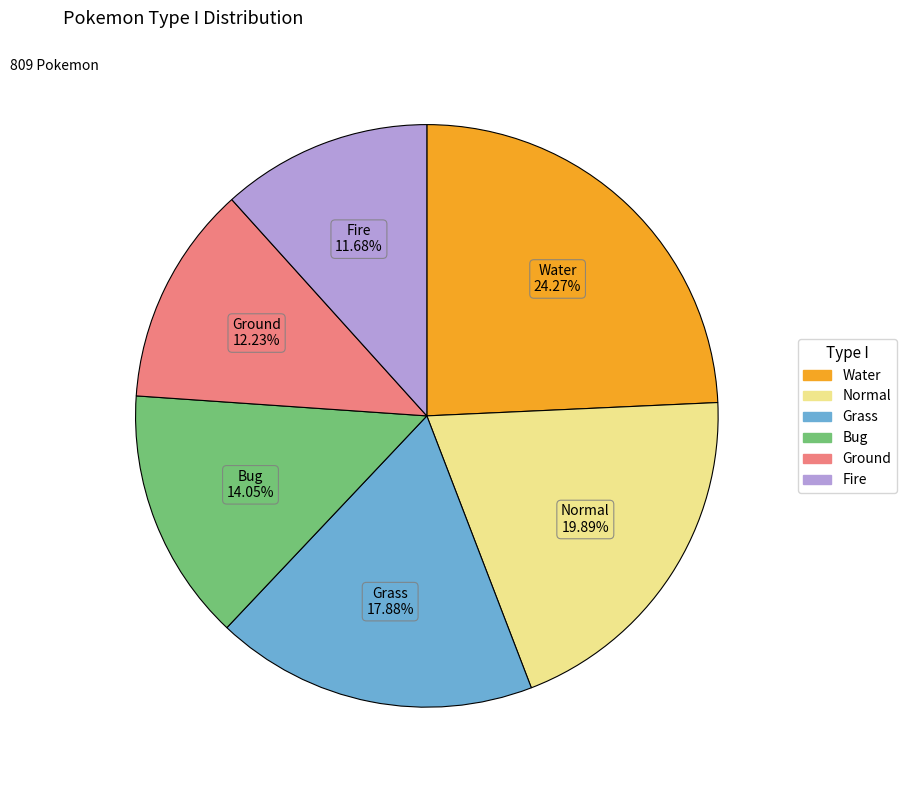

Is there any slice that represents more than half of the pie?

No